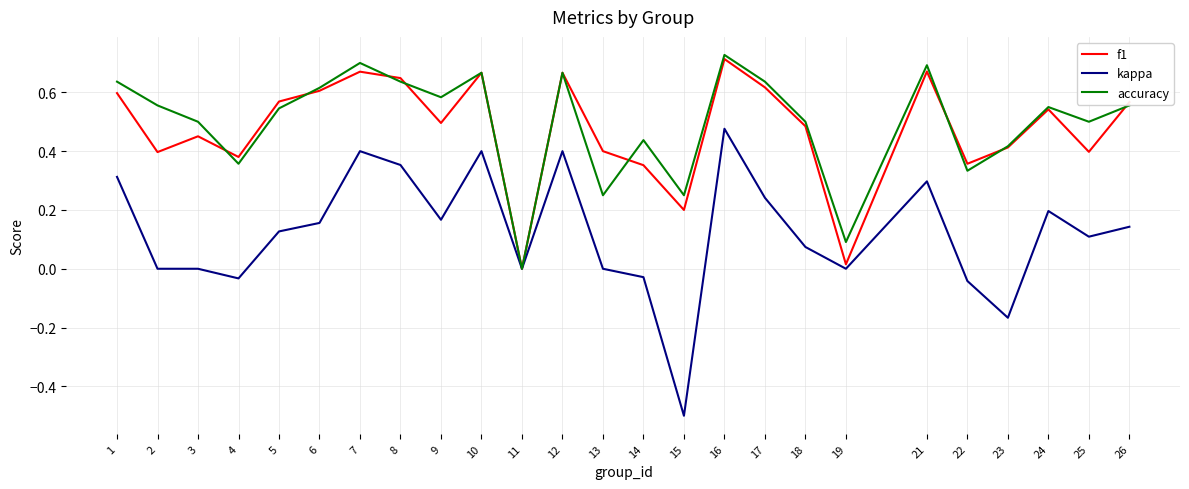

At which category does the chart reach its peak across all series?

16